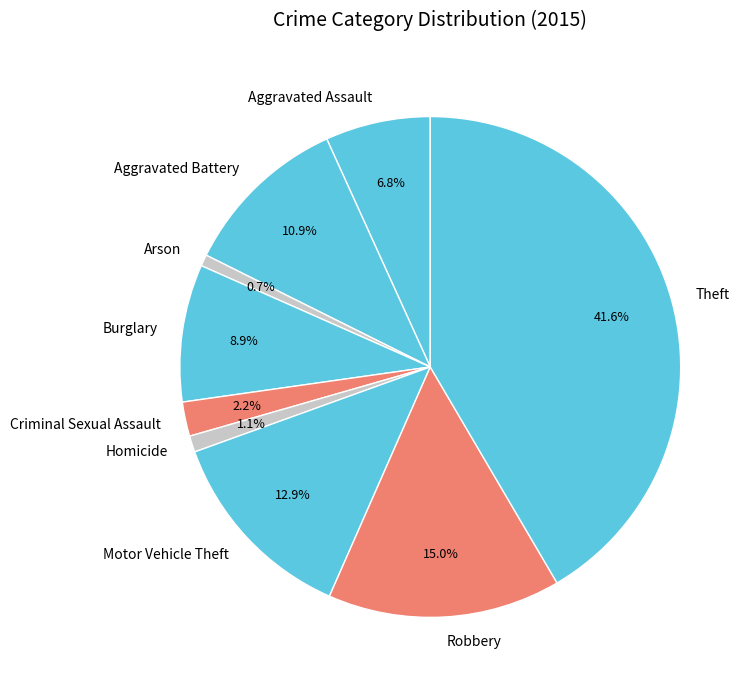

Does any single category account for the majority?

No